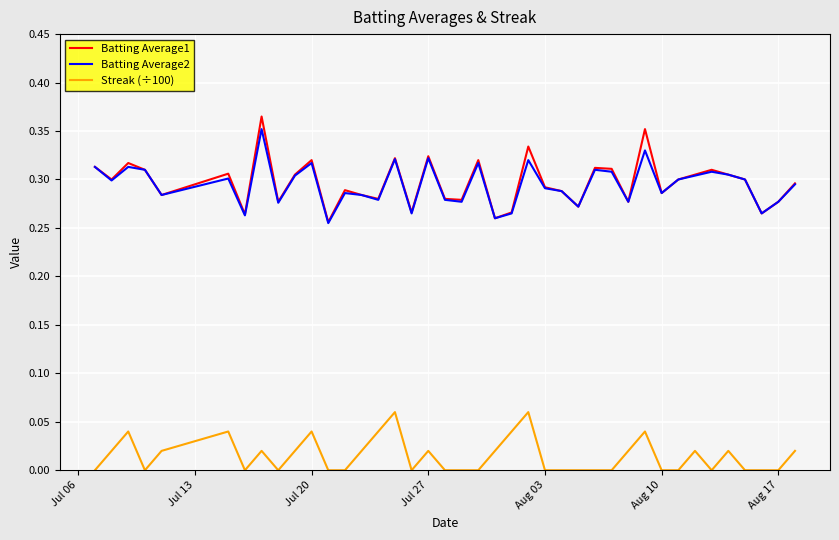

True or false: Streak (÷100) and Batting Average1 cross at least once.

False